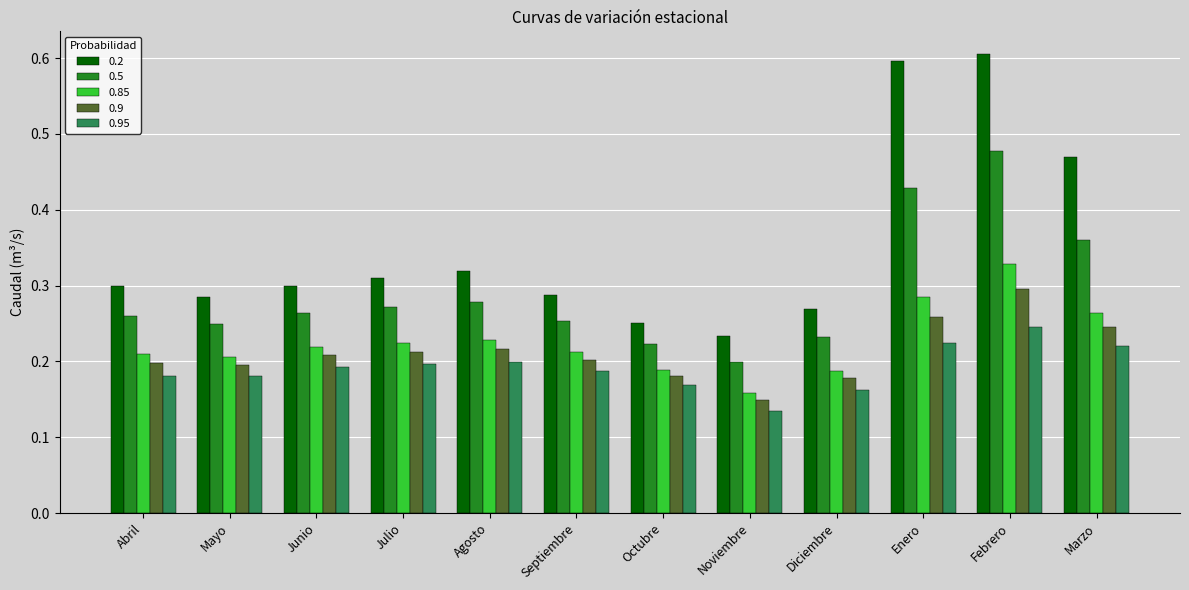

At which label is 0.5 closest to 0?

Noviembre